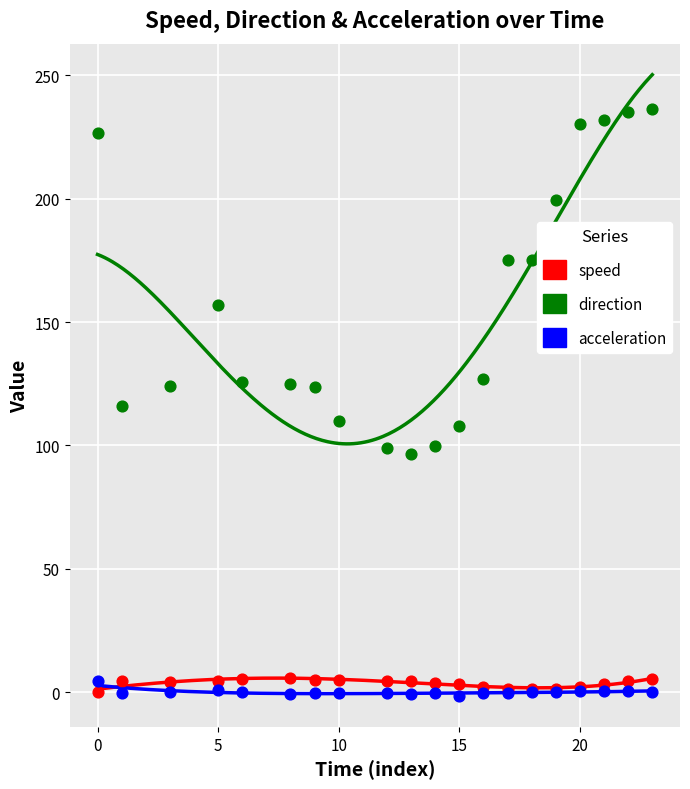

Which series reaches the maximum Y coordinate?

direction